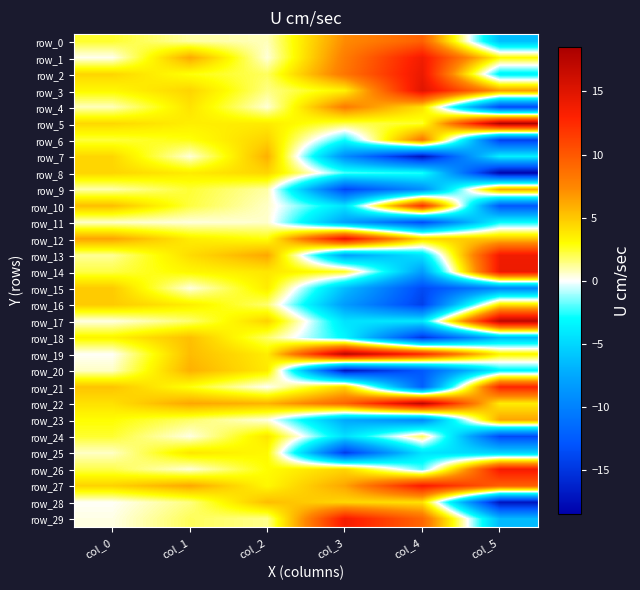

What is the average value of the row_17 series?

2.5